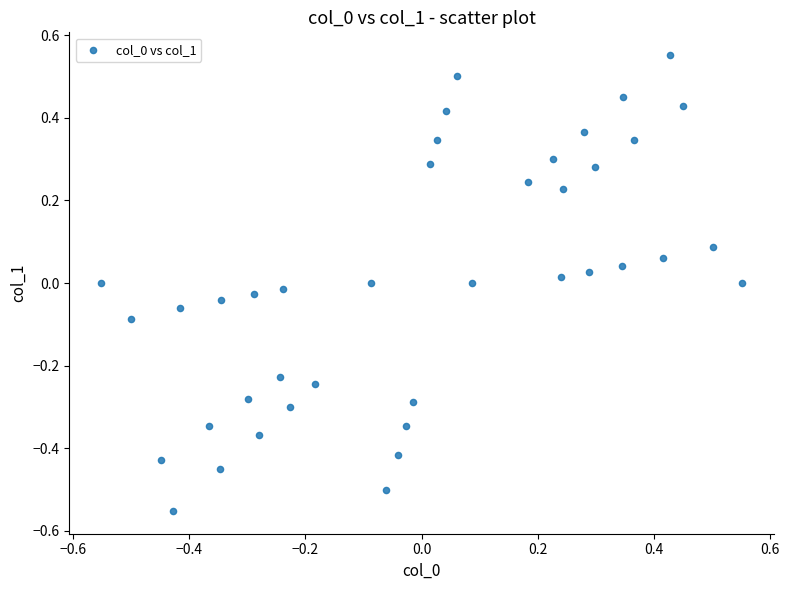

What is the range of Y values (max minus min)?

1.1